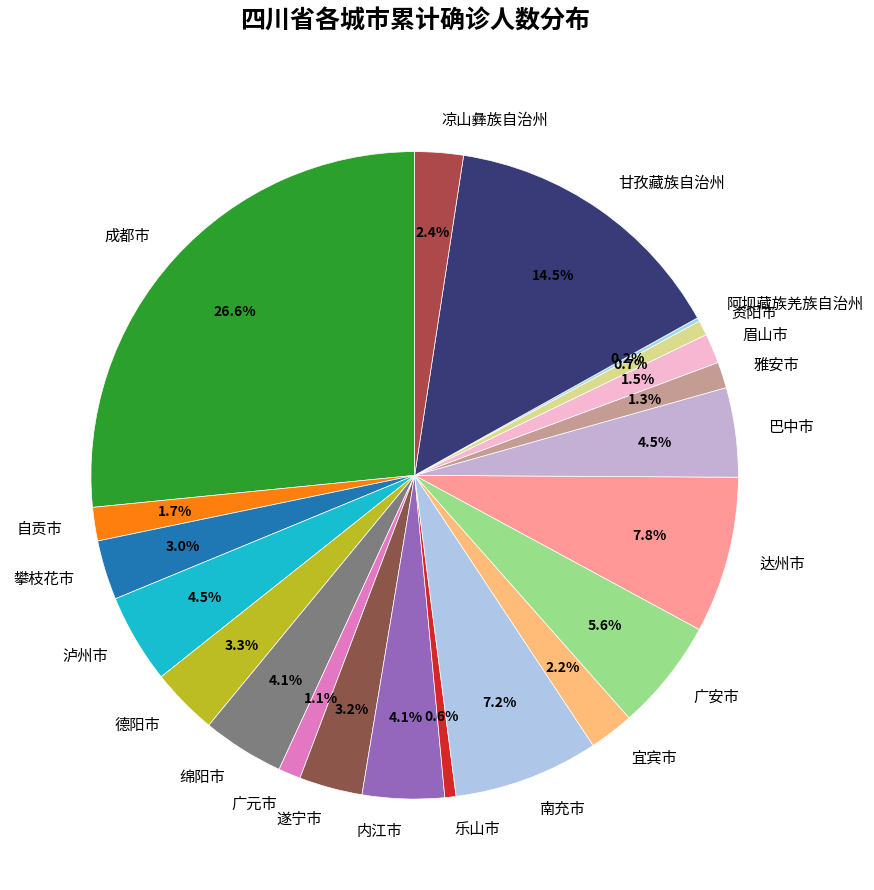

Between 达州市 and 绵阳市, which is larger?

达州市